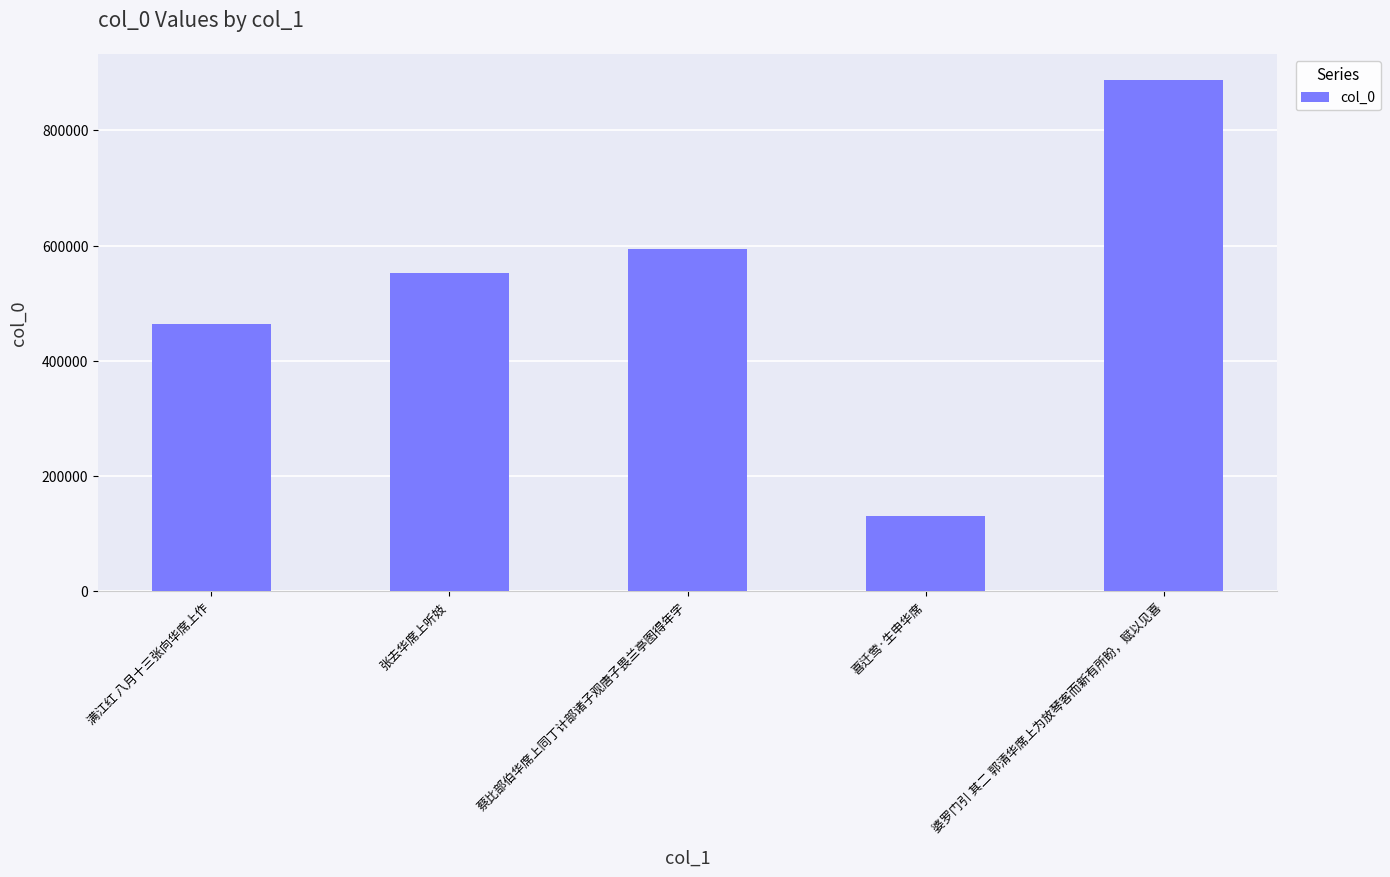

Rank the categories by value from lowest to highest.

喜迁莺·生申华席, 满江红 八月十三张向华席上作, 张去华席上听妓, 蔡比部伯华席上同丁计部诸子观唐子畏兰亭图得年字, 婆罗门引 其二 郭清华席上为放琴客而新有所盼，赋以见喜